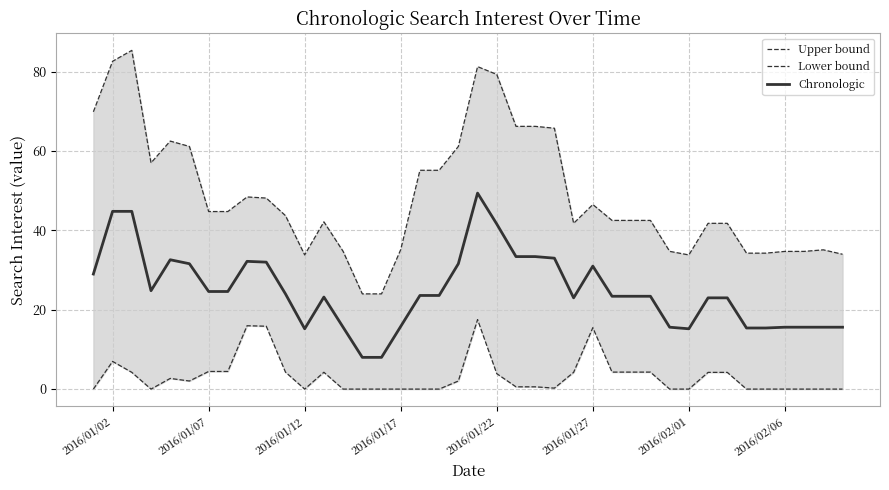

What is the lowest value of the Chronologic series?

8.0